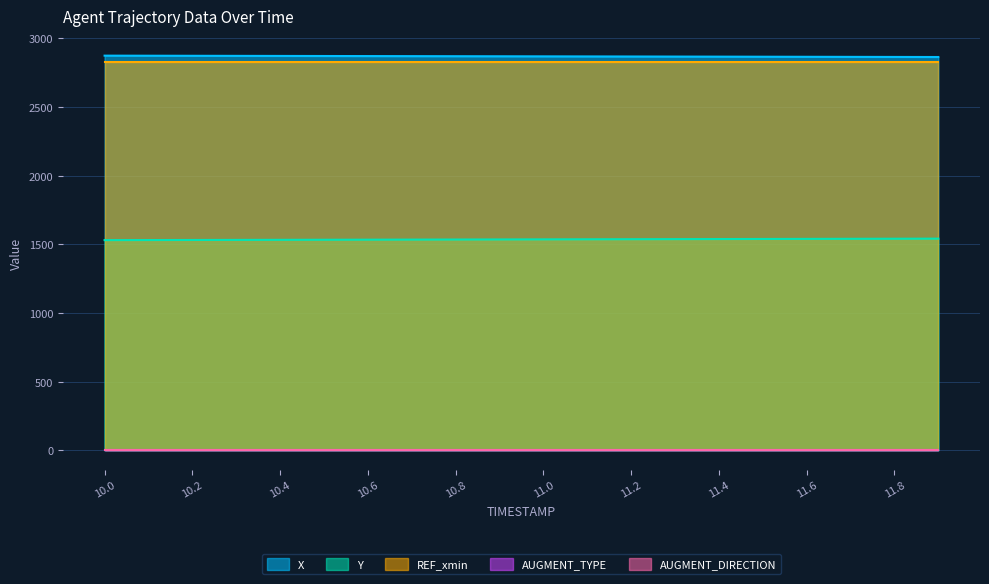

Rank the categories by AUGMENT_DIRECTION value from lowest to highest.

10.0, 10.1, 10.2, 10.3, 10.4, 10.5, 10.6, 10.7, 10.8, 10.9, 11.0, 11.1, 11.2, 11.3, 11.4, 11.5, 11.6, 11.7, 11.8, 11.9